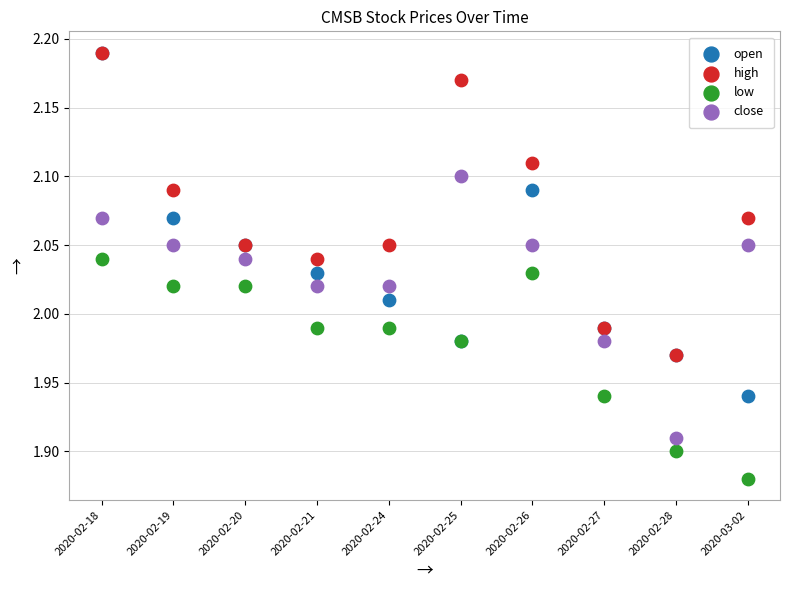

Which series contains the lowest Y value?

low